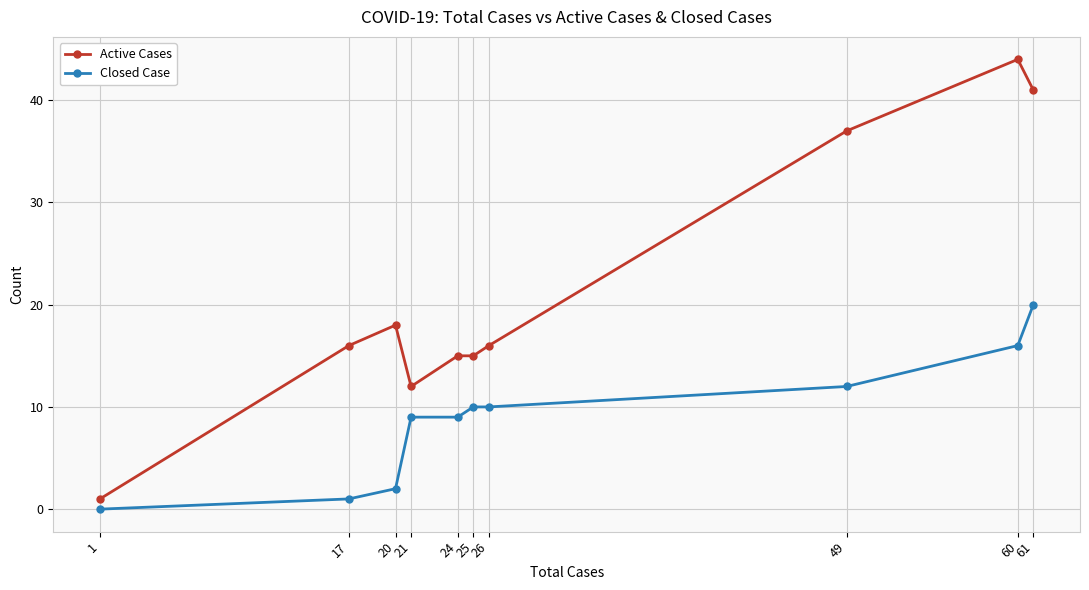

What are all the series names shown in the legend?

Active Cases, Closed Case